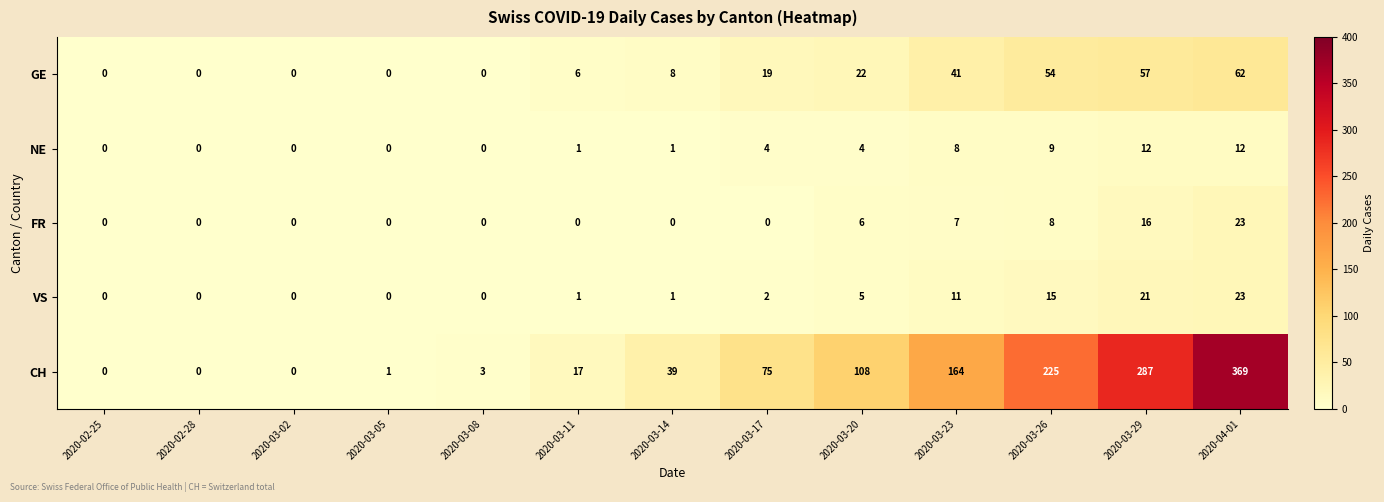

How many distinct data groups are displayed?

5